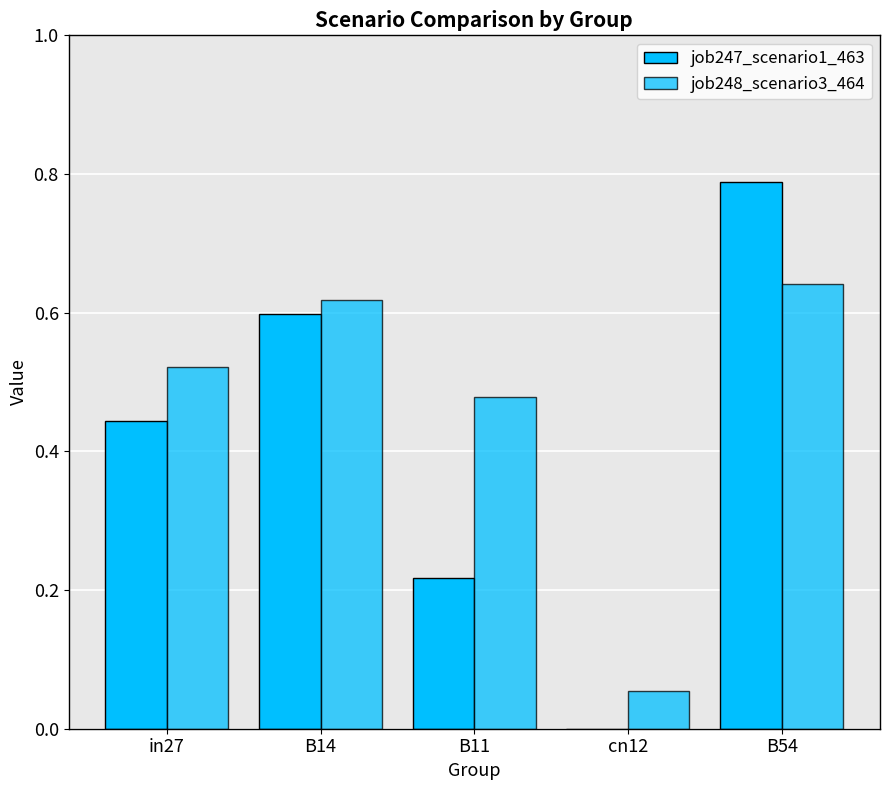

What is the sum of all job248_scenario3_464 values?

2.3